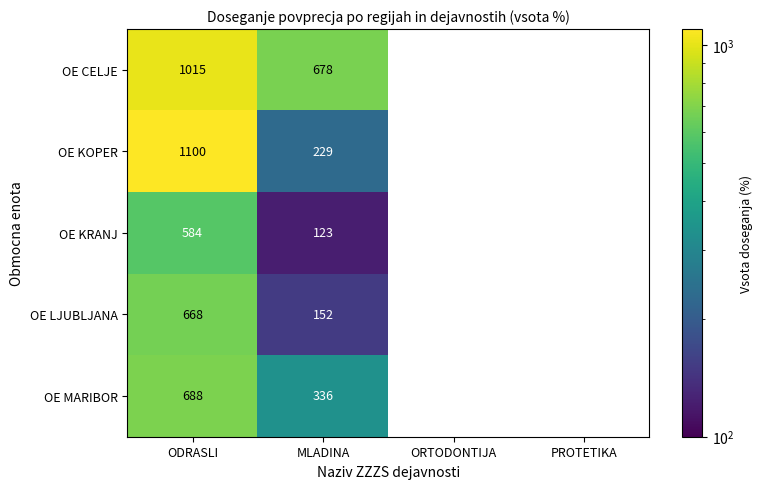

Is it true that OE LJUBLJANA equals 668 at ODRASLI?

True